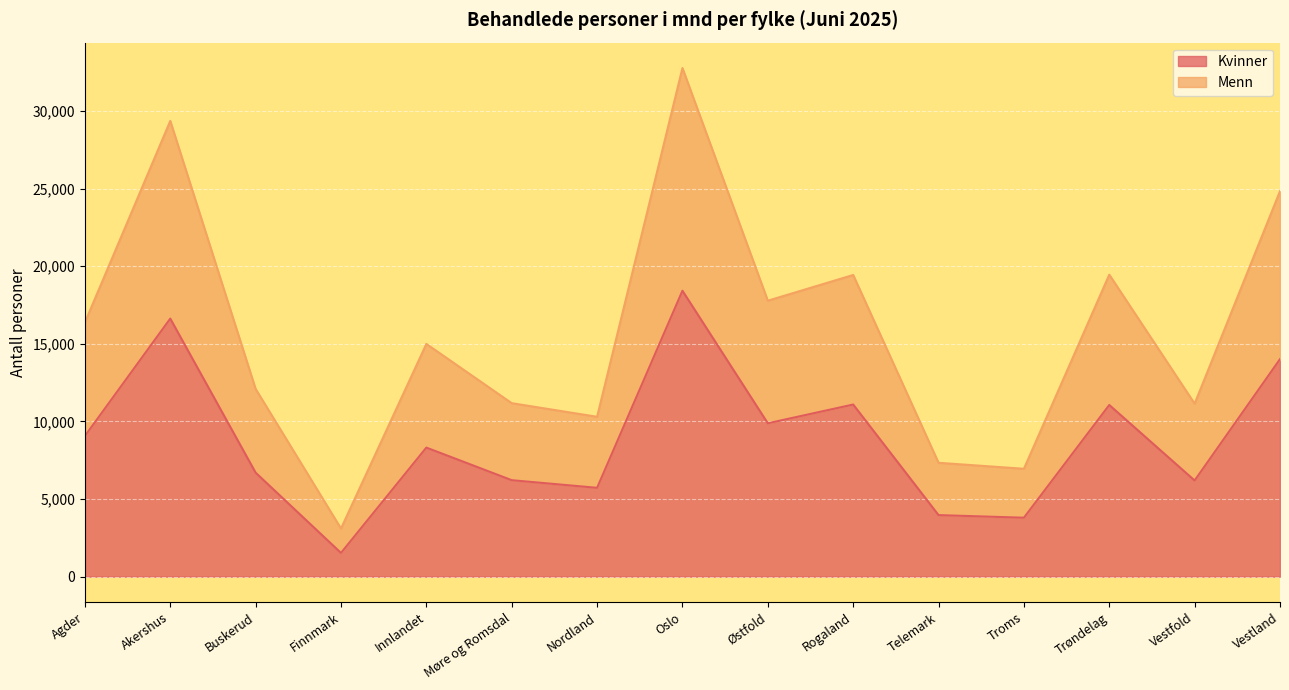

Which category has the highest value across all series?

Oslo